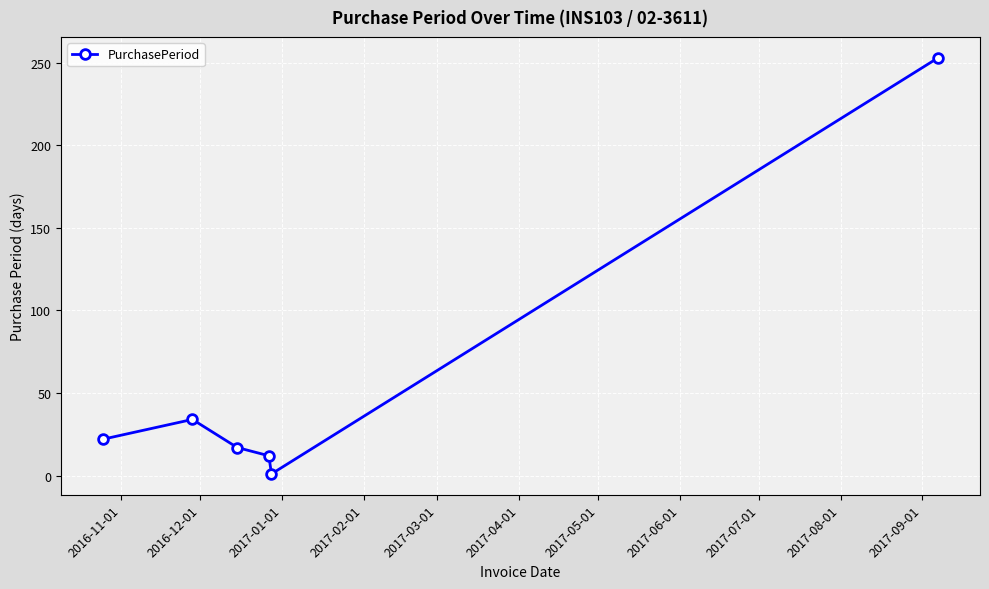

Does the chart have visible grid lines?

Yes